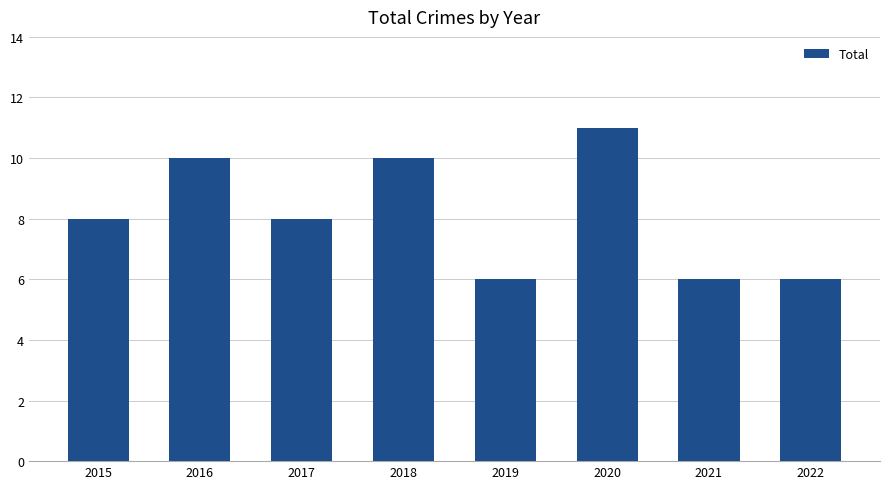

How many series are shown in this chart?

1